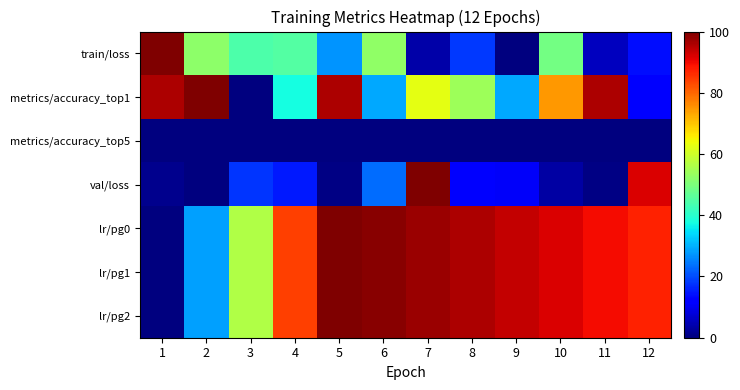

What is the difference between the highest and lowest values at 11?

95.8